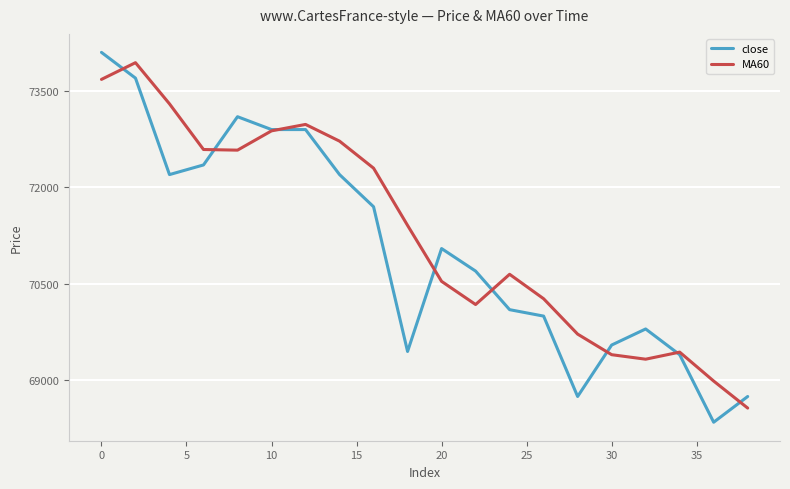

What is the smallest value displayed?

68350